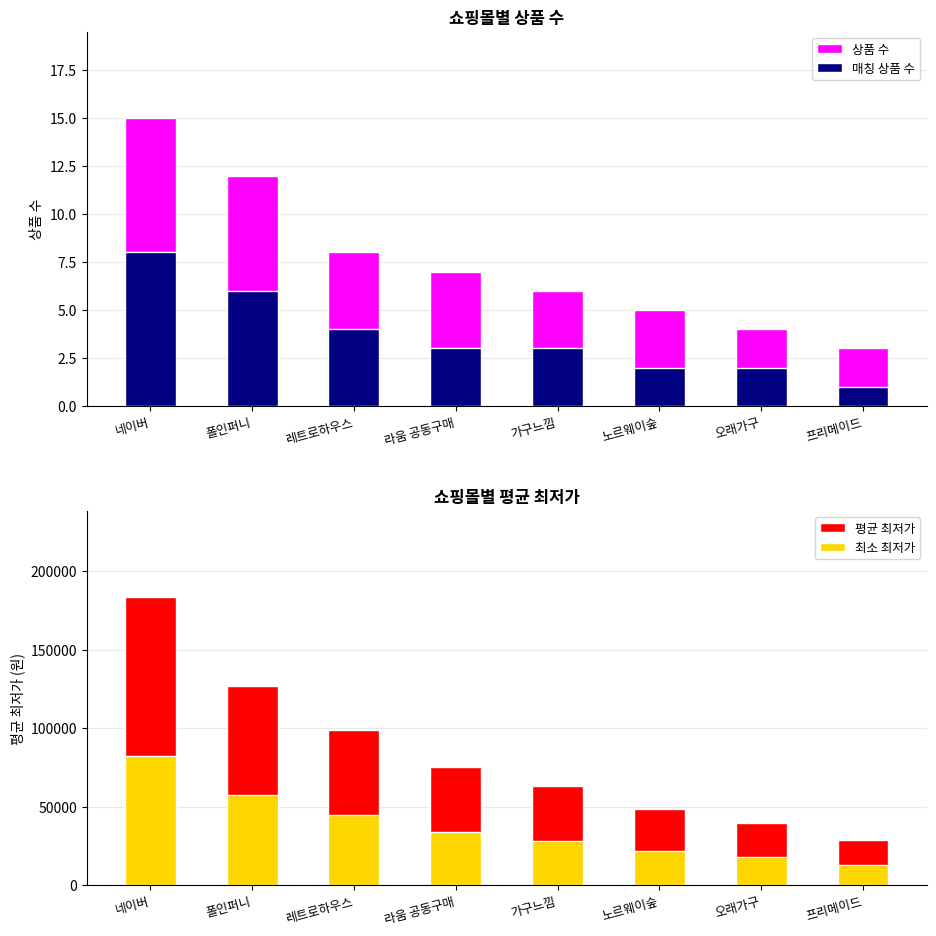

Does the chart contain any negative values?

No